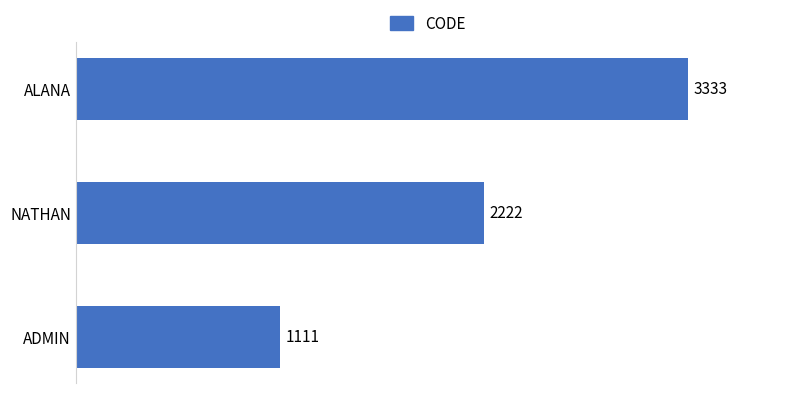

Is it true that the value at ALANA is 3333?

True